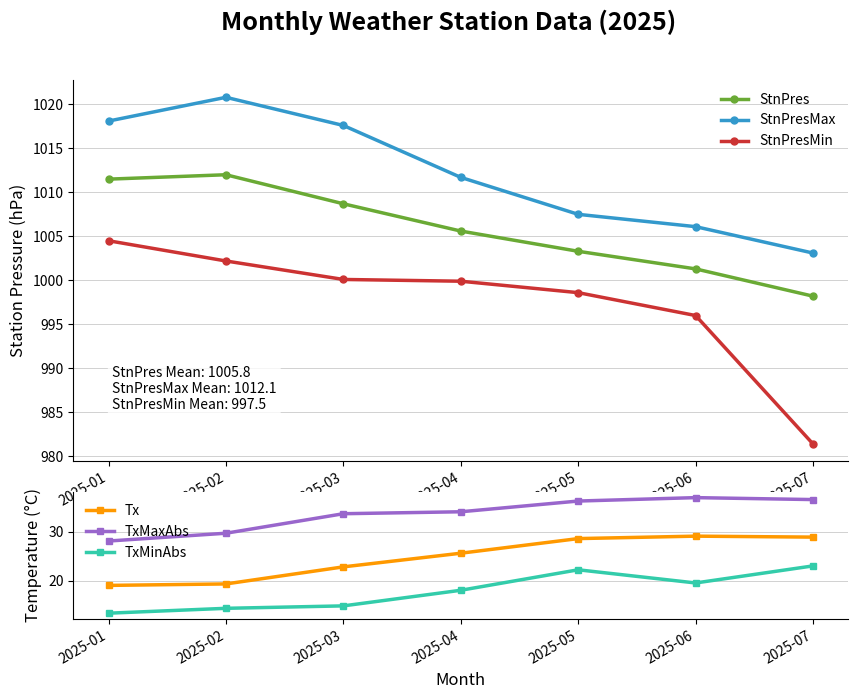

List the labels in order of TxMaxAbs value, largest first.

2025-06, 2025-07, 2025-05, 2025-04, 2025-03, 2025-02, 2025-01